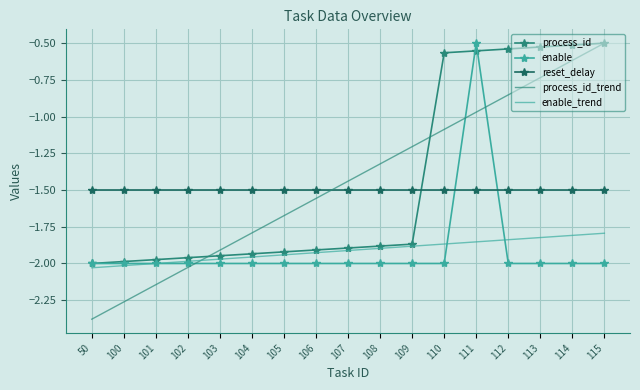

At which category is the sum across all series the highest?

111